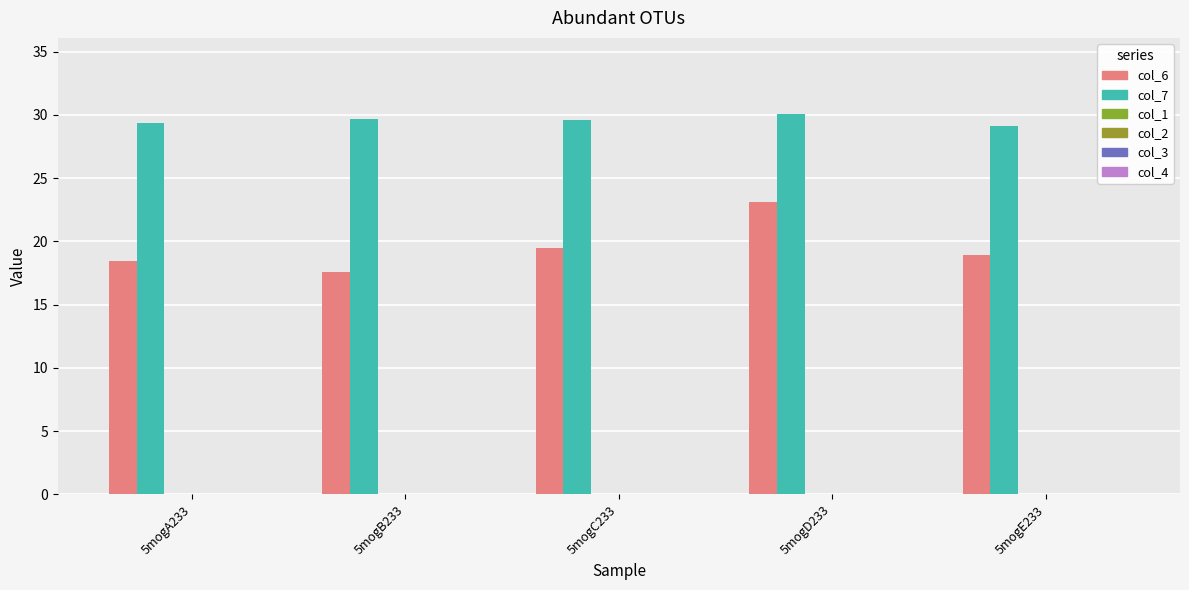

How many groups of bars are there?

5